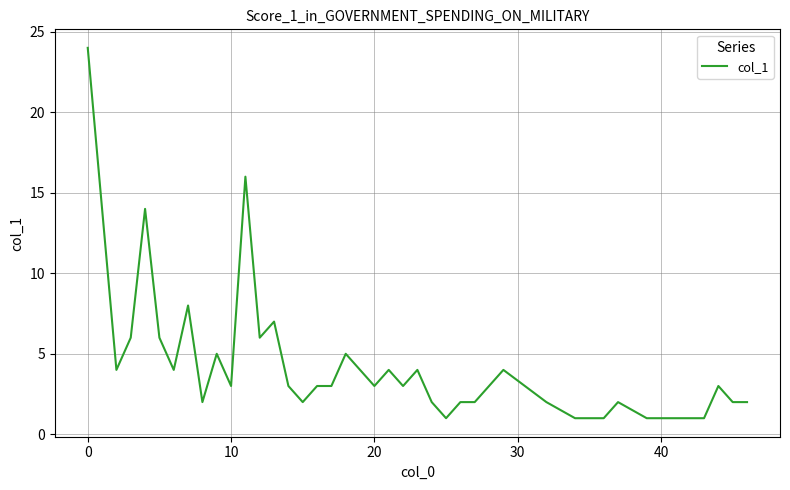

What is the maximum value shown in the chart?

24